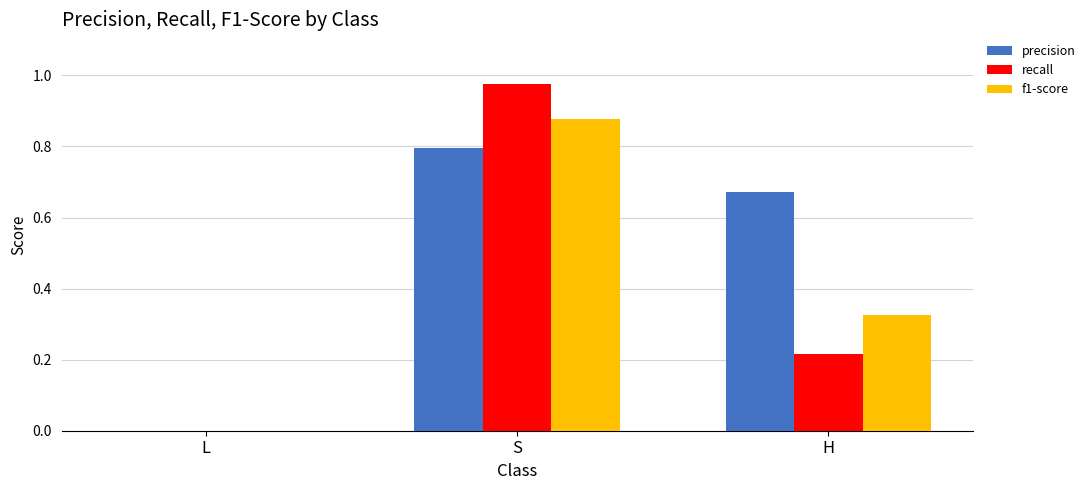

How many values in recall are above zero?

2